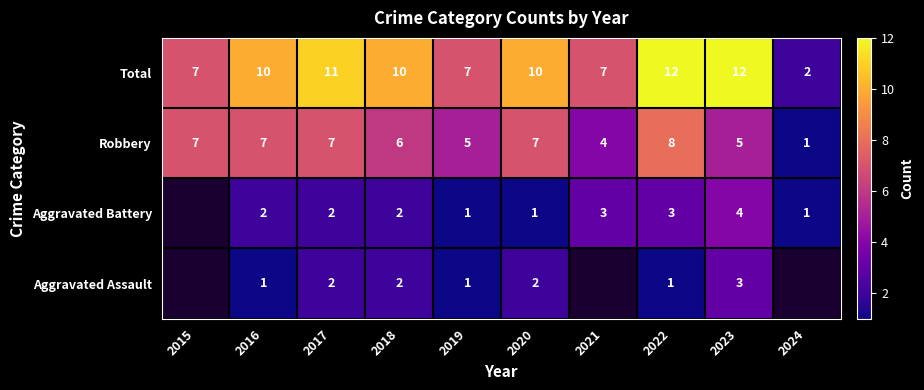

What is the difference between the highest and lowest values at 2023?

9